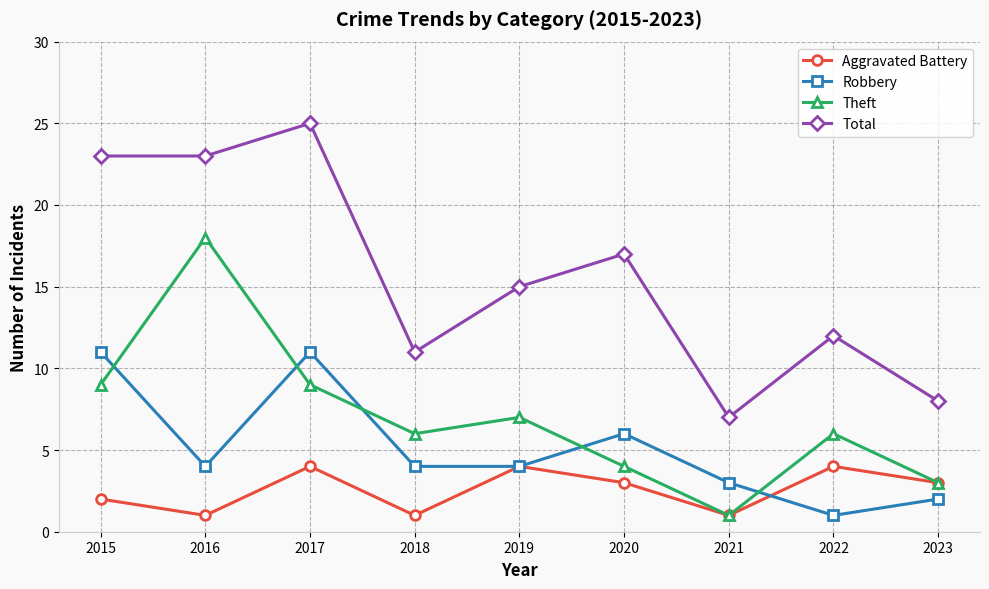

What is the minimum value shown in the chart?

1